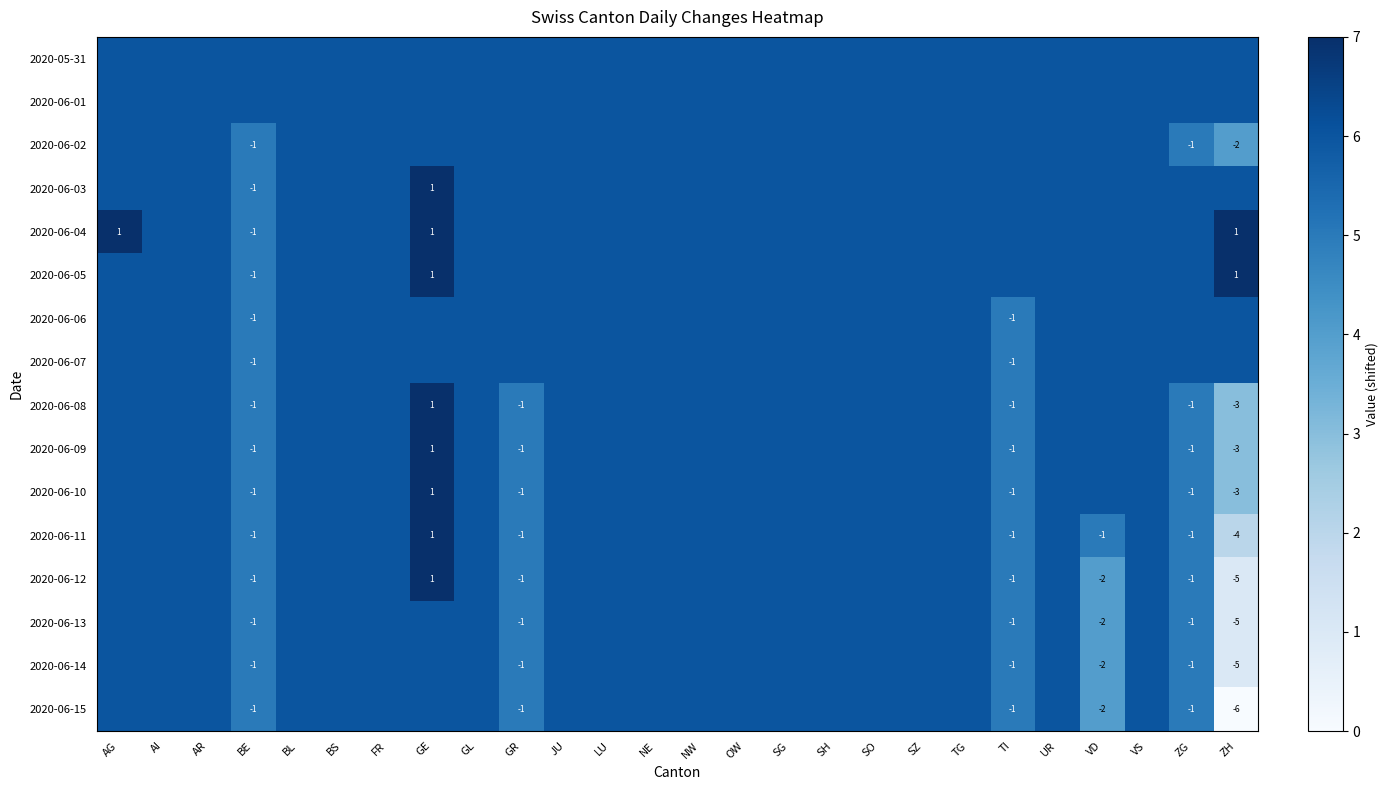

The value of 2020-06-05 at BE is -2. True or false?

False